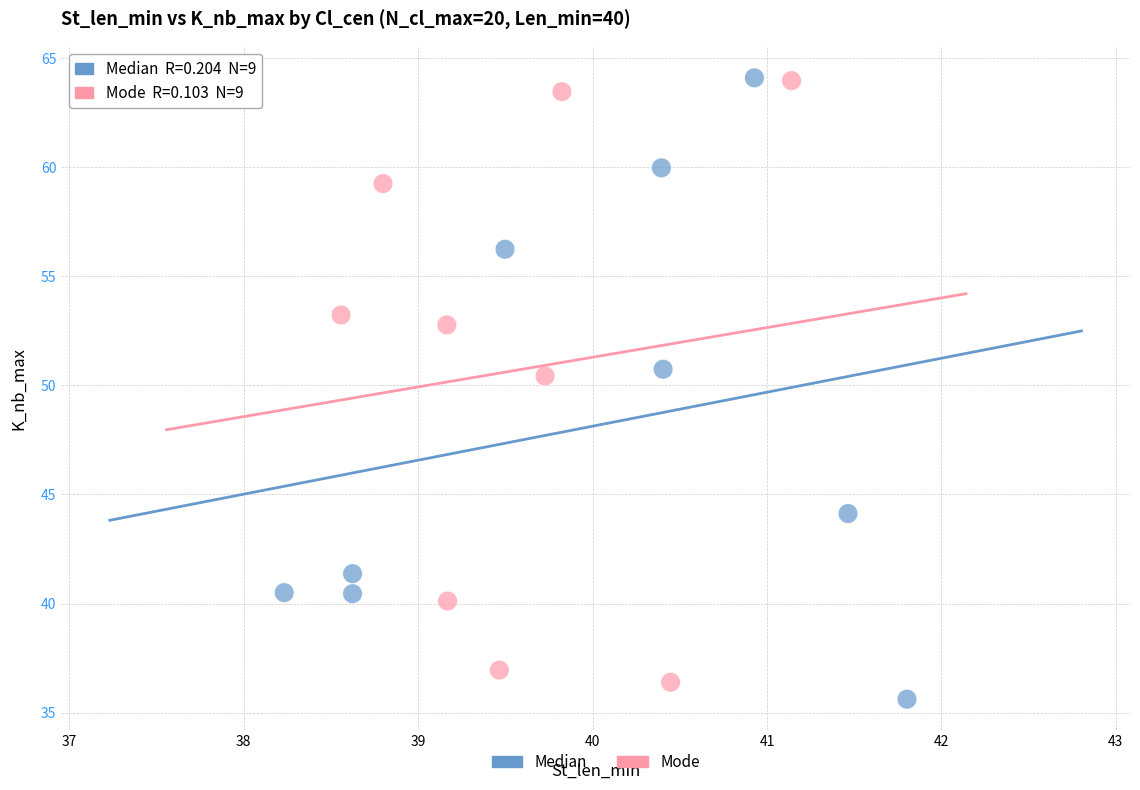

Which series reaches the minimum Y coordinate?

Median